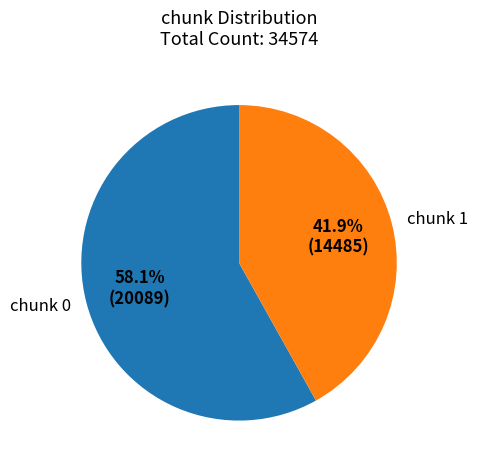

To the nearest percent, what is the difference between the largest and smallest slice percentages?

16%